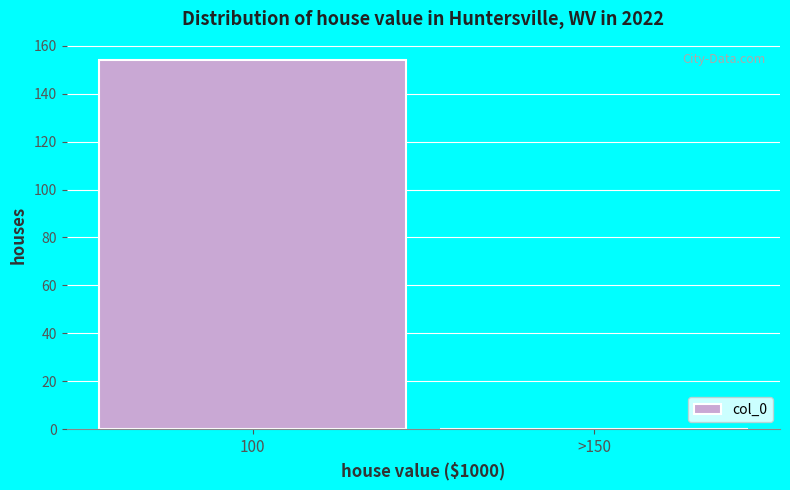

Reading left to right, list all the values displayed in this chart.

100=154	>150=0